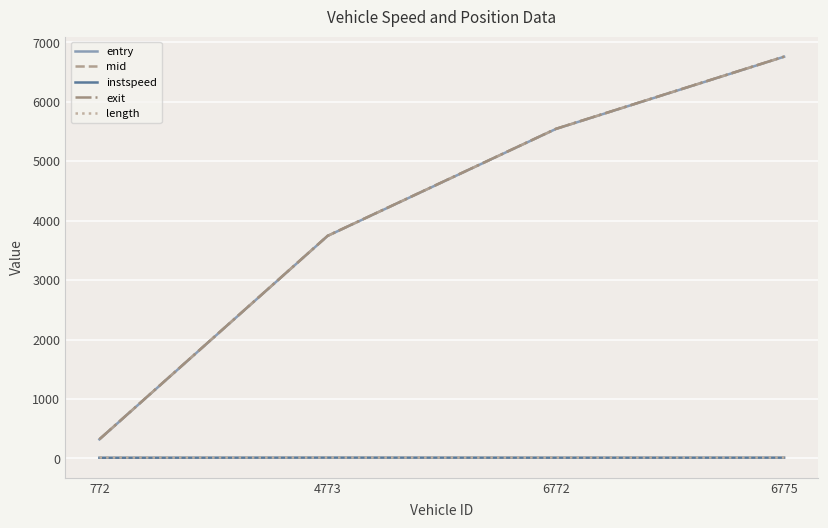

What is the sum of the entry values at 772 and 6772?

5862.6